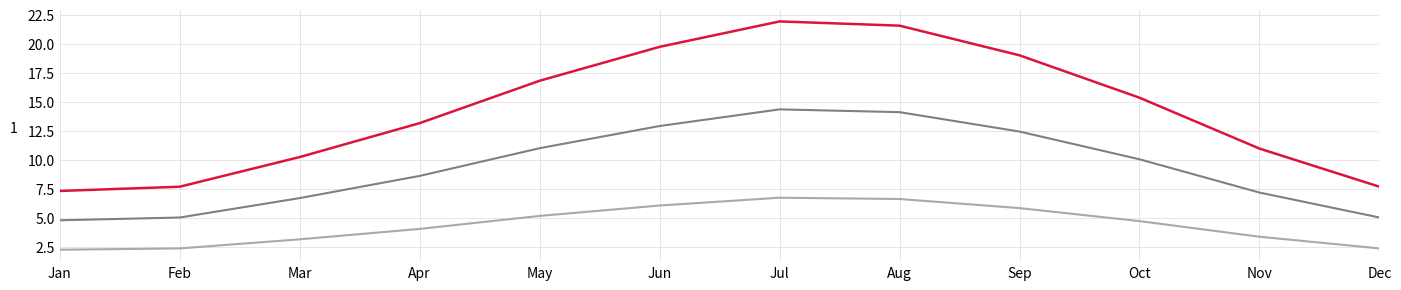

What is the difference between the highest and lowest values at Sep?

13.2